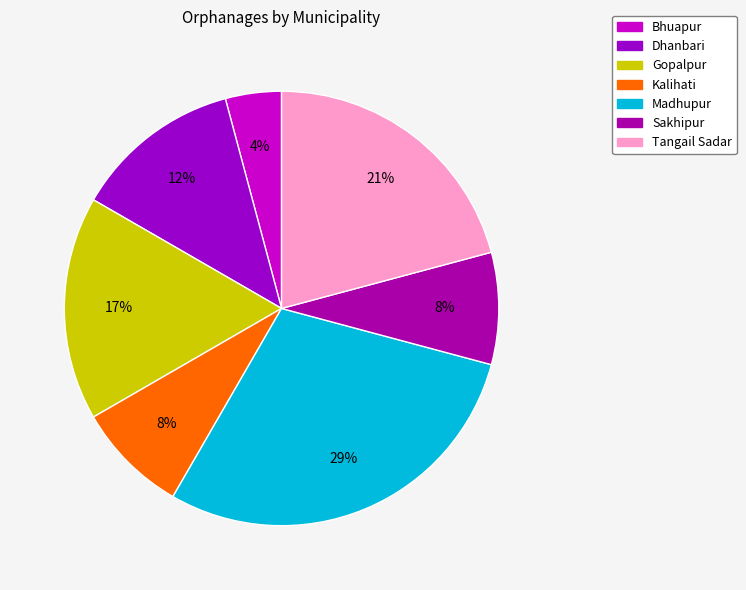

To the nearest percent, what is the difference between the largest and smallest slice percentages?

25%